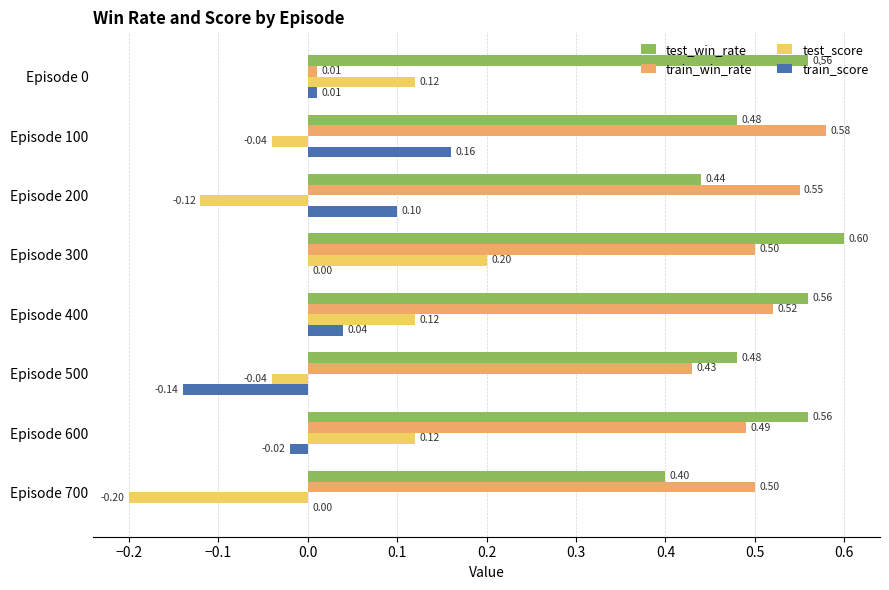

At which category is the sum across all series the highest?

Episode 300